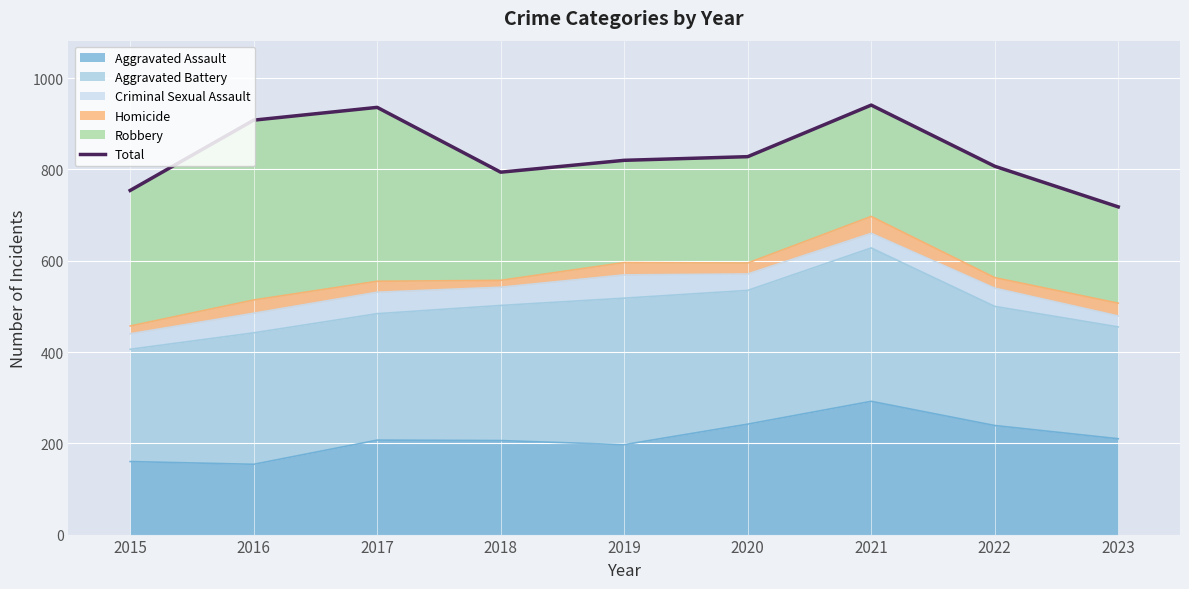

Is it true that the value at 2016 is 1293?

False